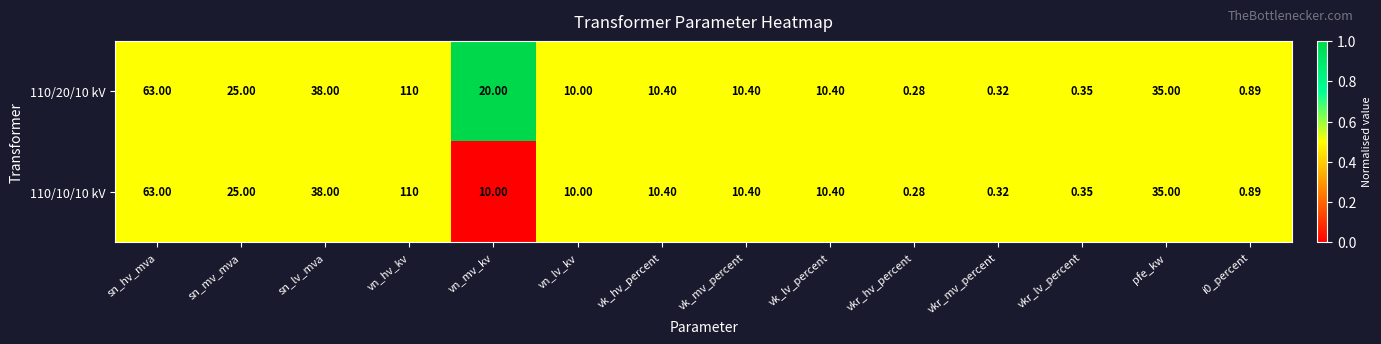

Which category has the highest value in the 110/10/10 kV series?

vn_hv_kv